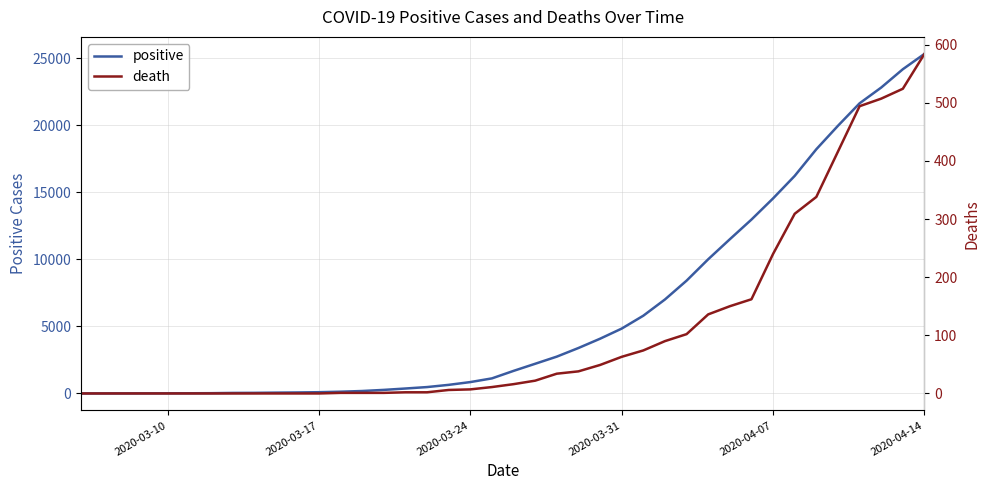

Which category has the highest value in the positive series?

2020-04-14